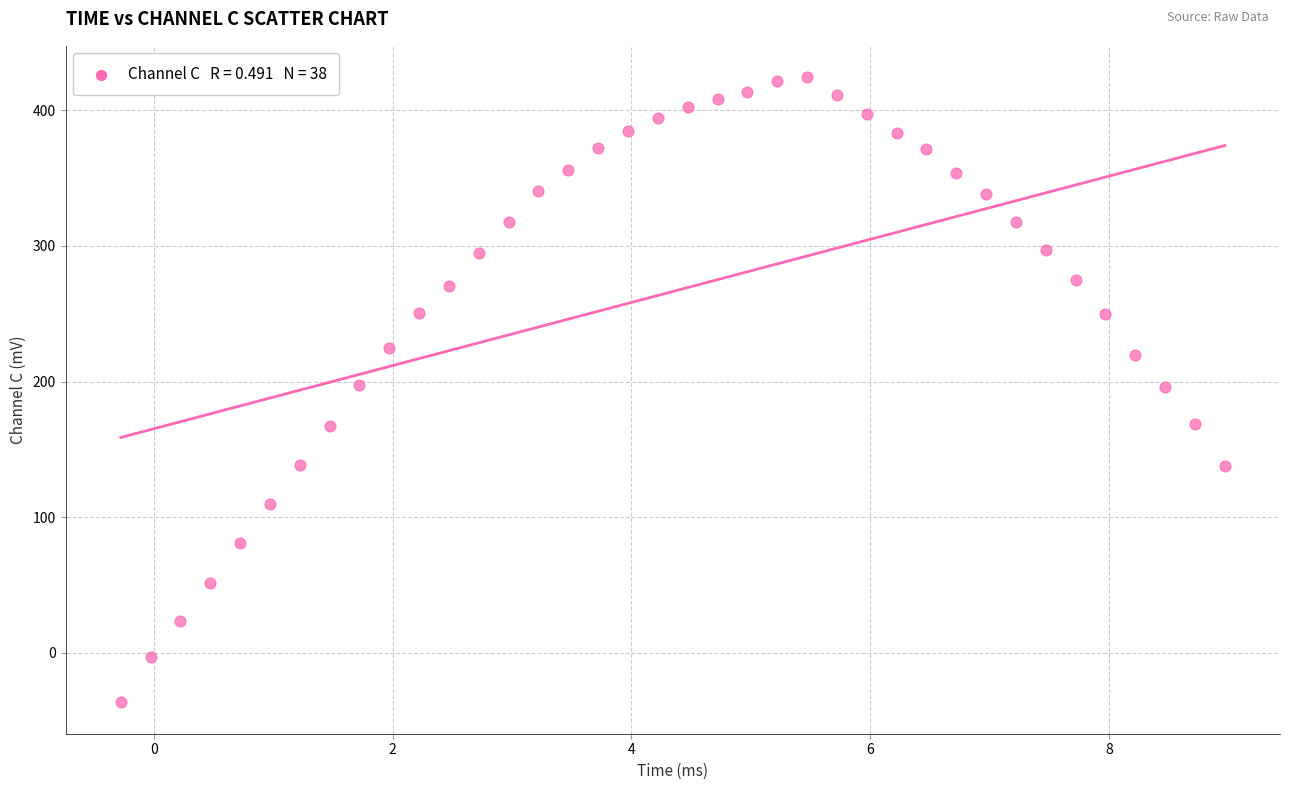

What is the range of X values (max minus min)?

9.2